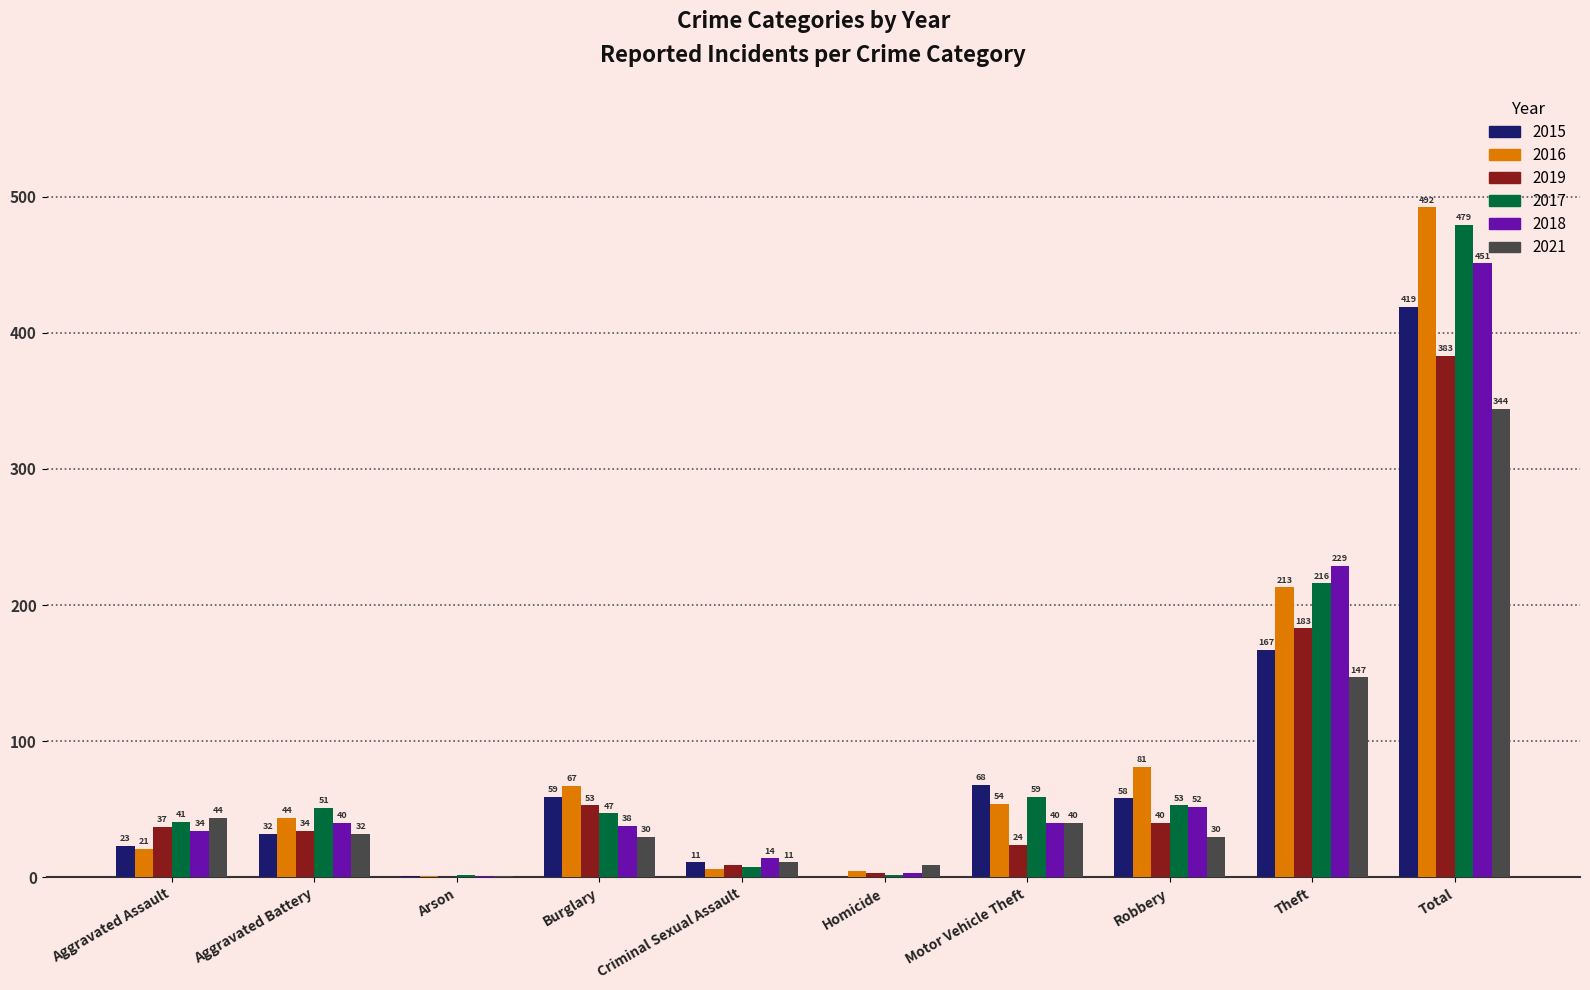

What is the average value of the 2017 series?

96